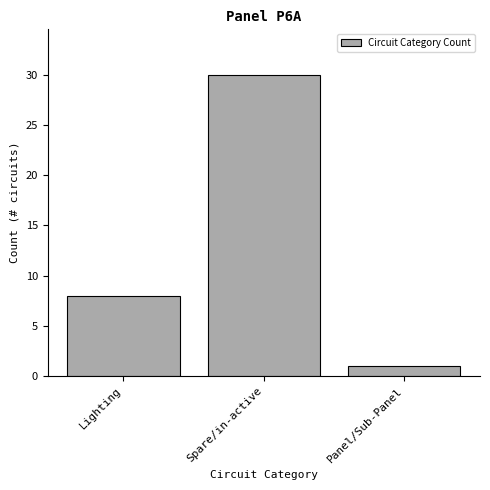

Reading right to left, transcribe all the data shown in this chart.

1	30	8